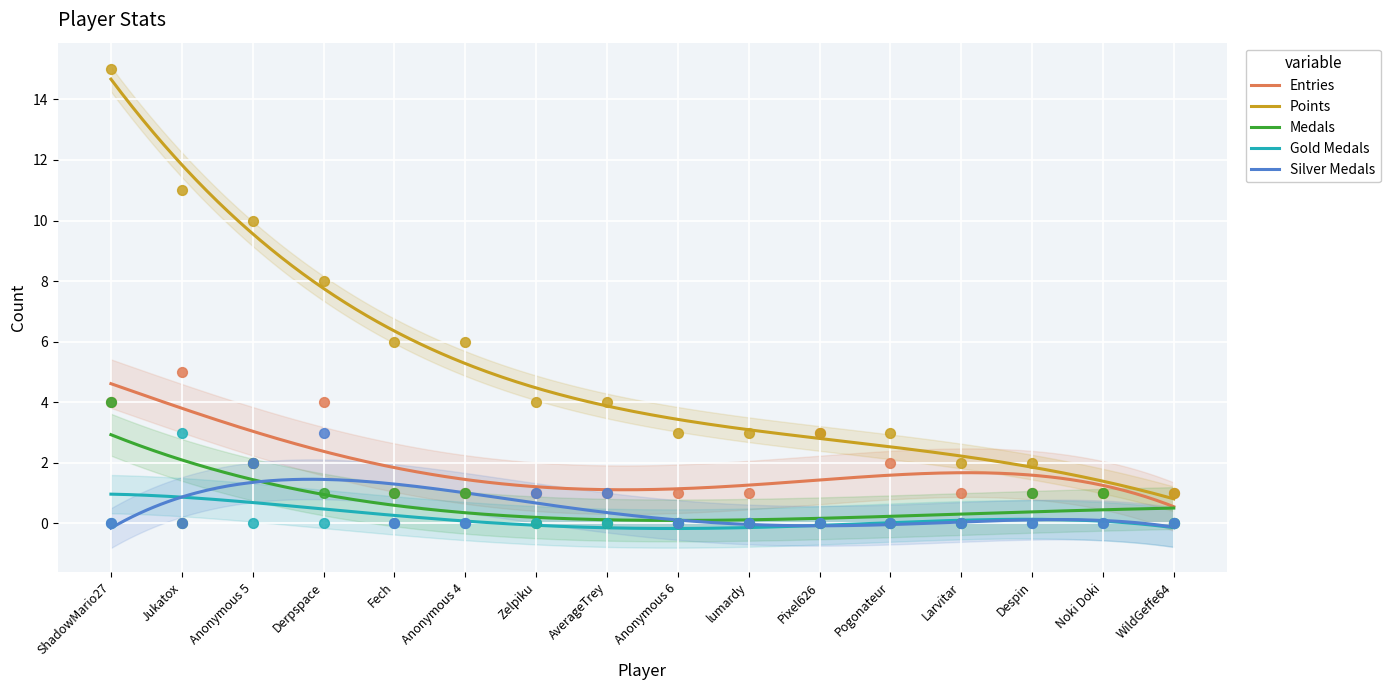

Is the value of Silver Medals at Derpspace greater than the value of Points at lumardy?

No